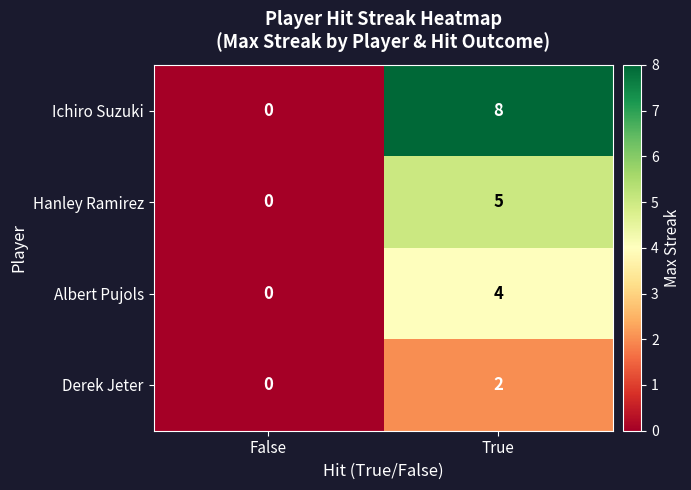

Rank the categories by Albert Pujols value from highest to lowest.

True, False